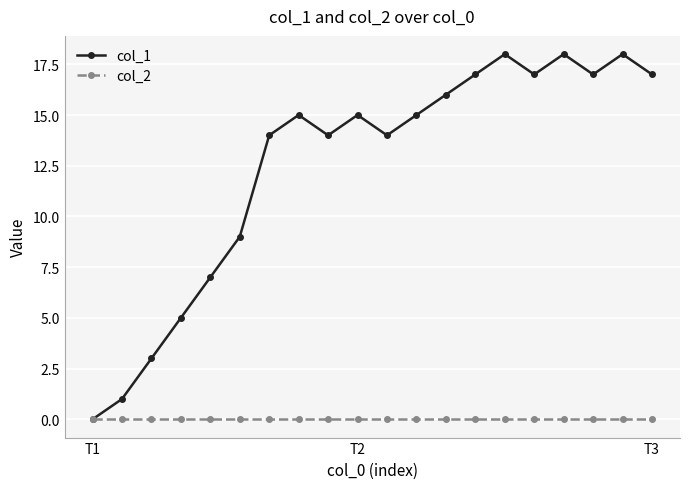

Rank the series by their average value, from highest to lowest.

col_1, col_2